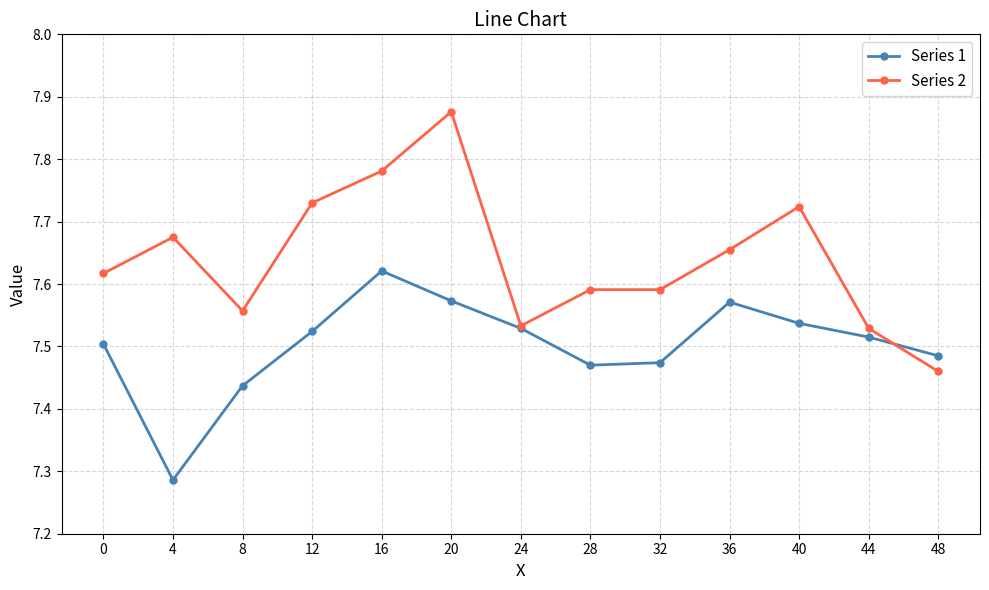

How many Series 1 values are between 7 and 8?

13